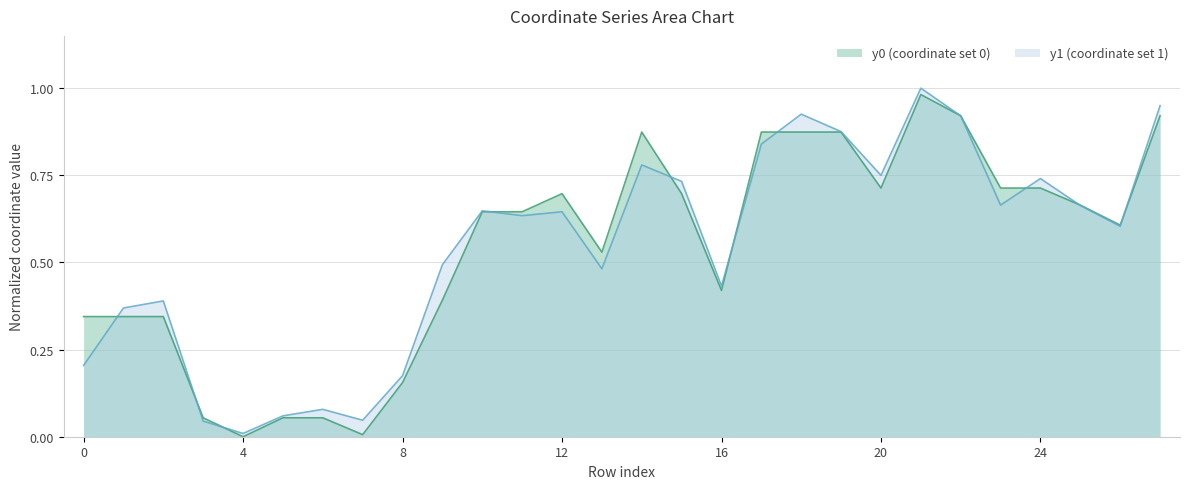

At 24, list the series in order from largest to smallest.

y1, y0